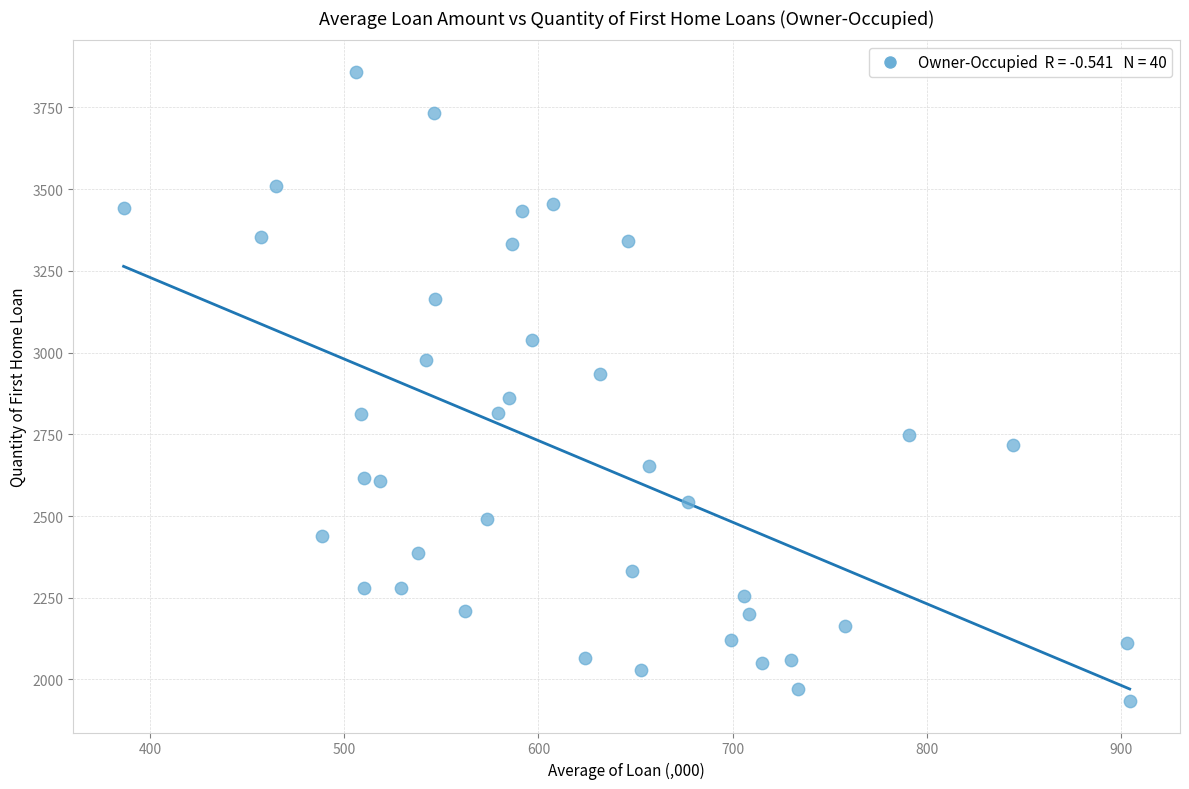

What is the range of Y values (max minus min)?

1925